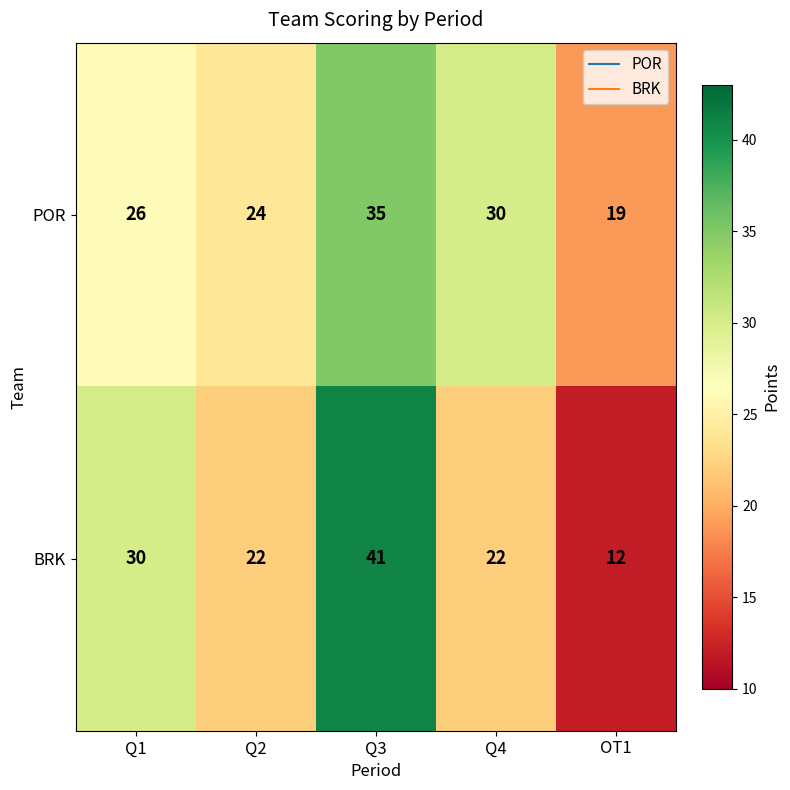

At which category is the sum across all series the highest?

Q3